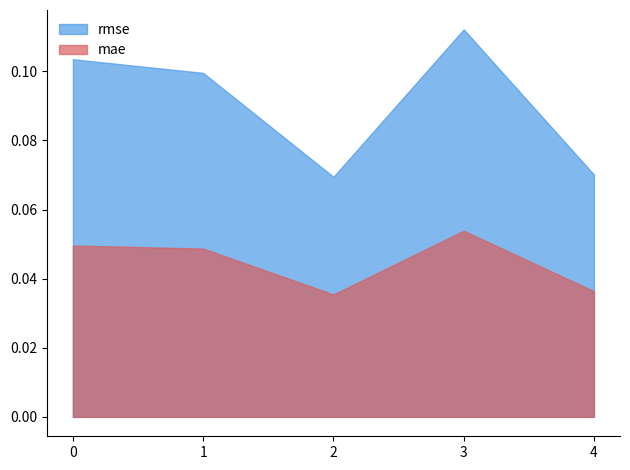

Where is the first local maximum for mae?

3.0